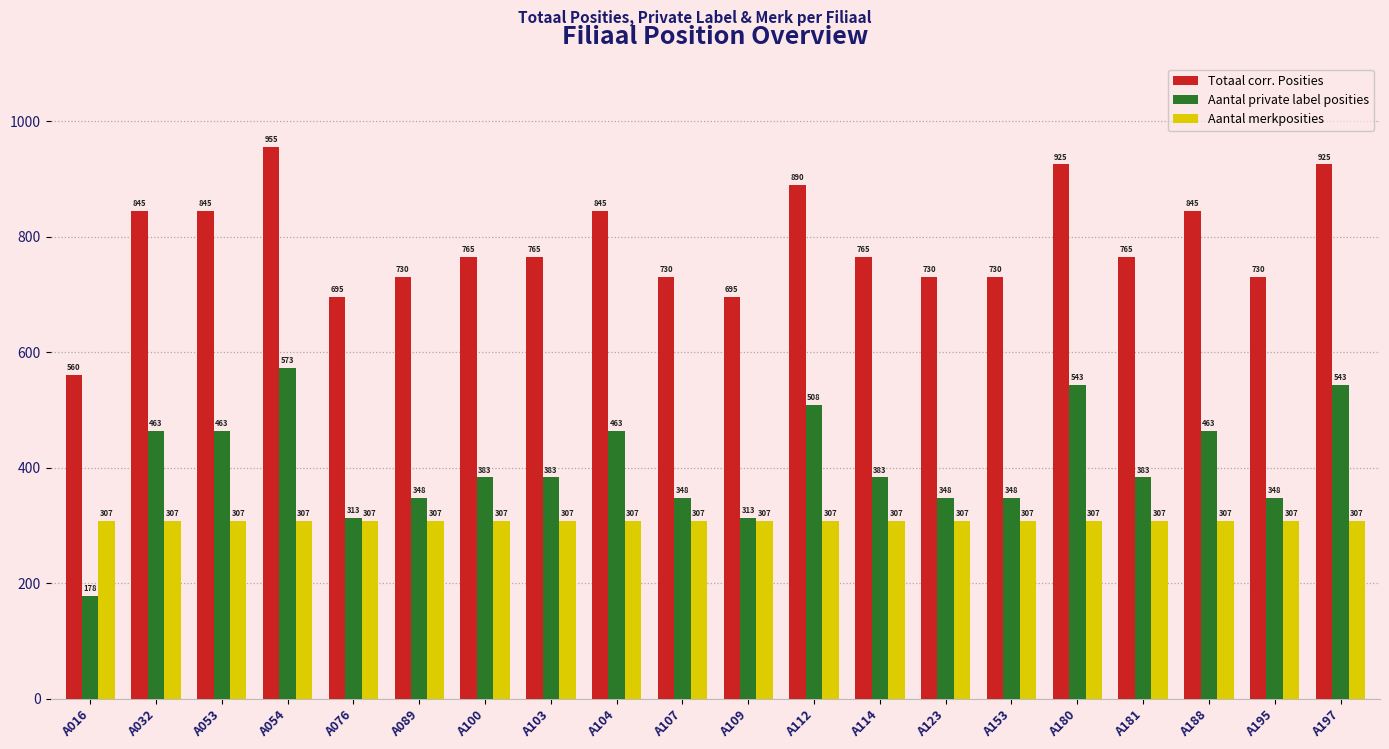

What is the approximate value of Totaal corr. Posities at A016?

560